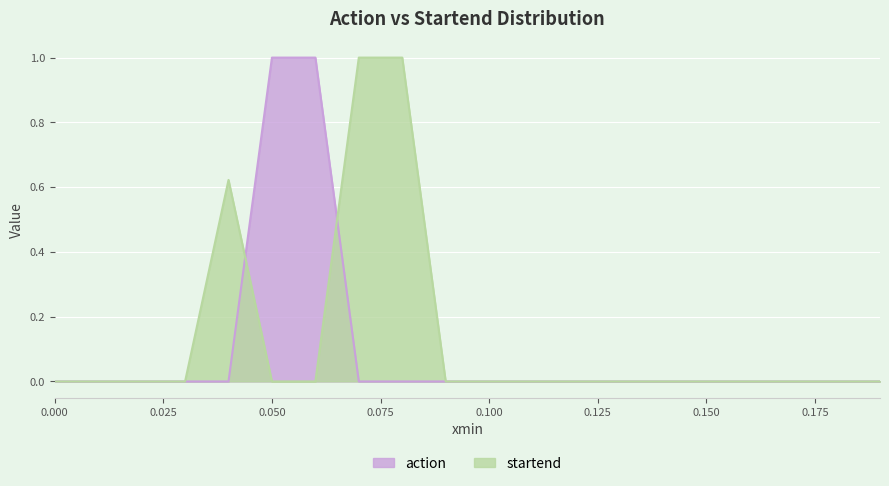

Which series has the largest total across all categories?

startend